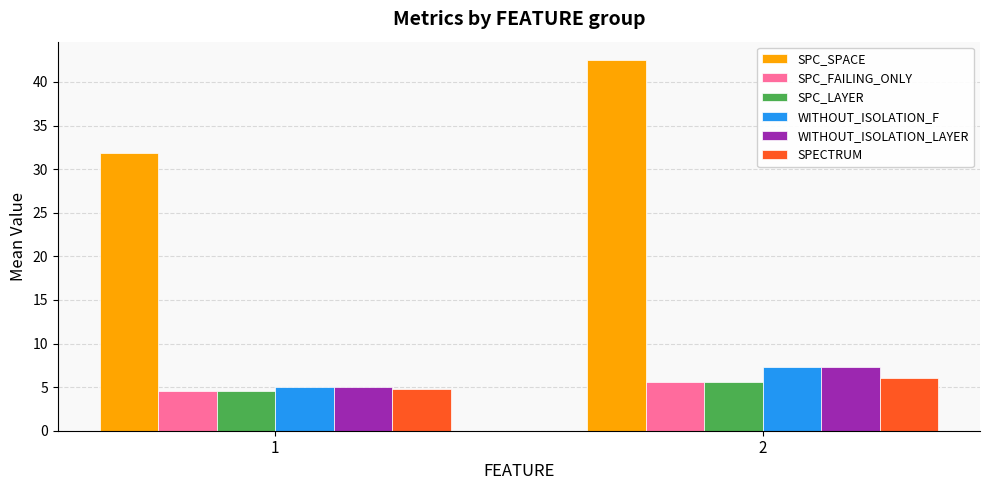

How many SPC_FAILING_ONLY values are between 4 and 5?

1